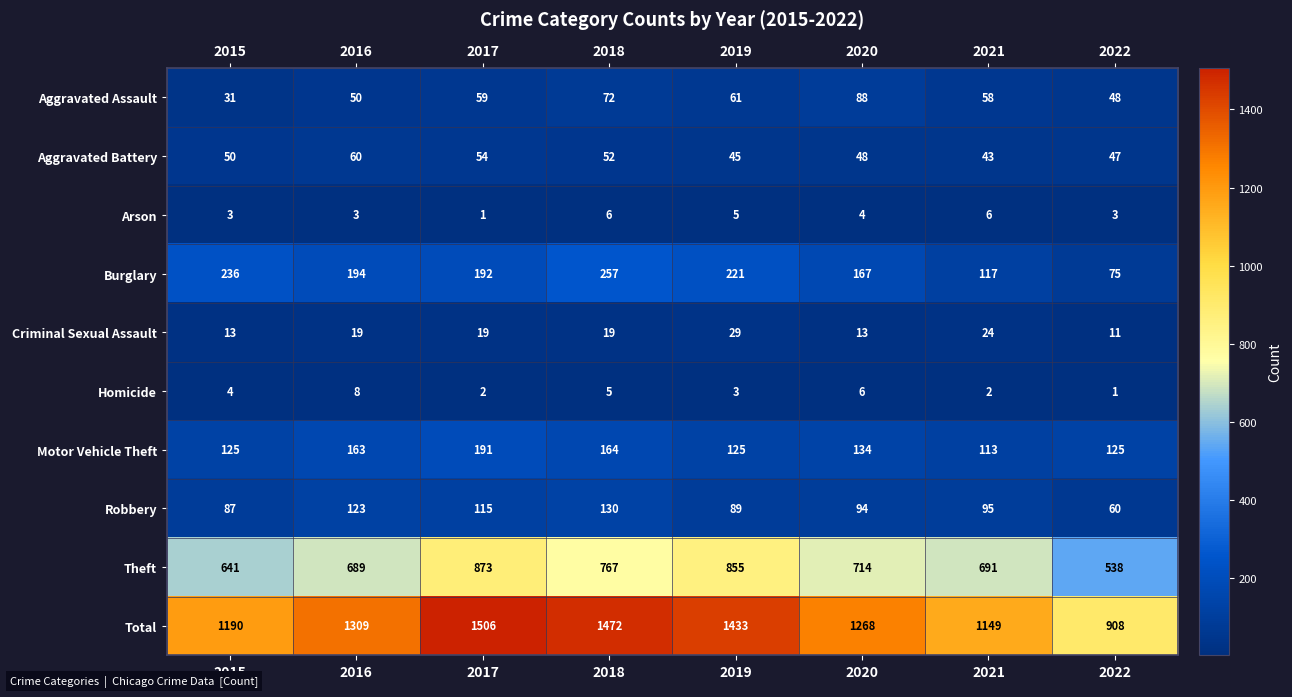

What is the difference between the highest and lowest values at 2022?

907